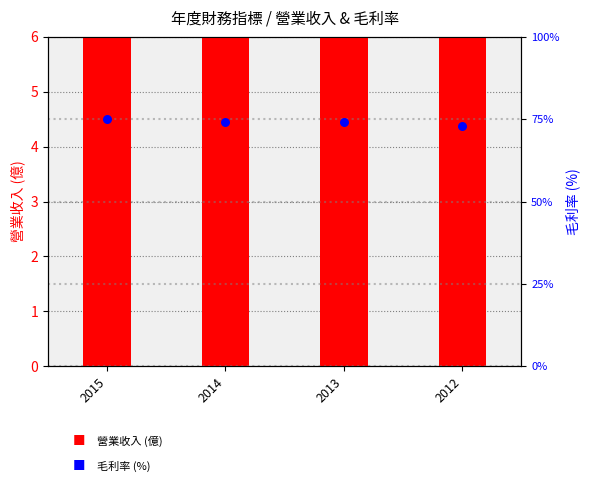

What are all the series names shown in the legend?

營業收入(億), 毛利率(%)